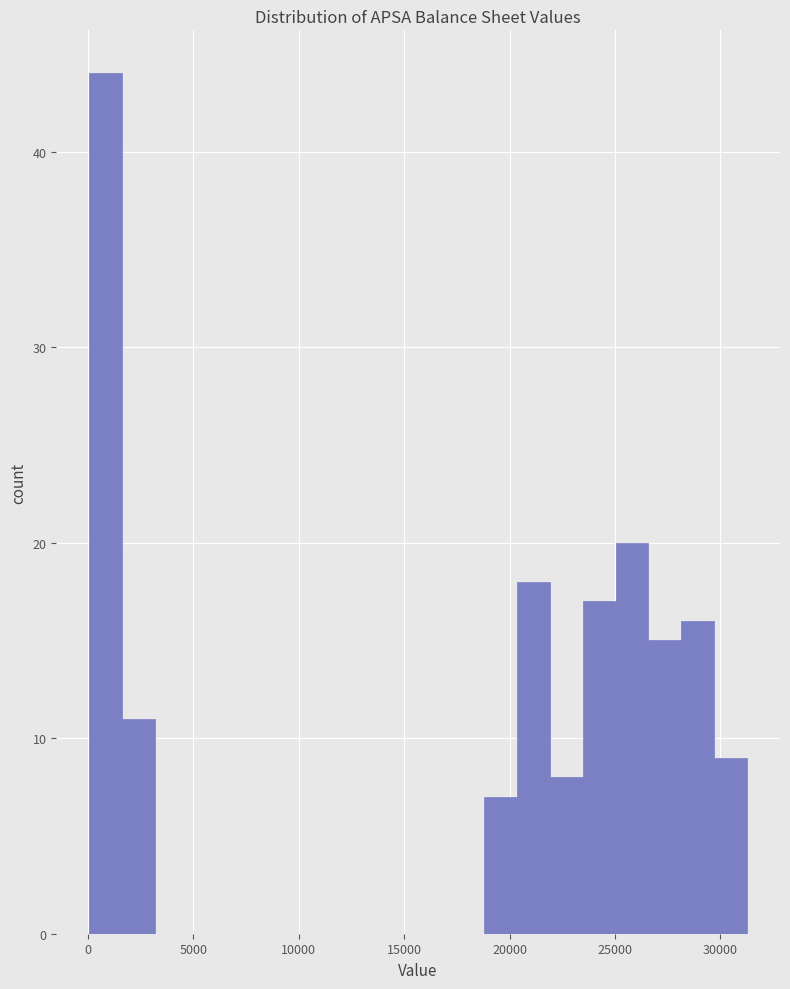

Read against the x-axis, roughly where is the centre of the tallest bar?

1000